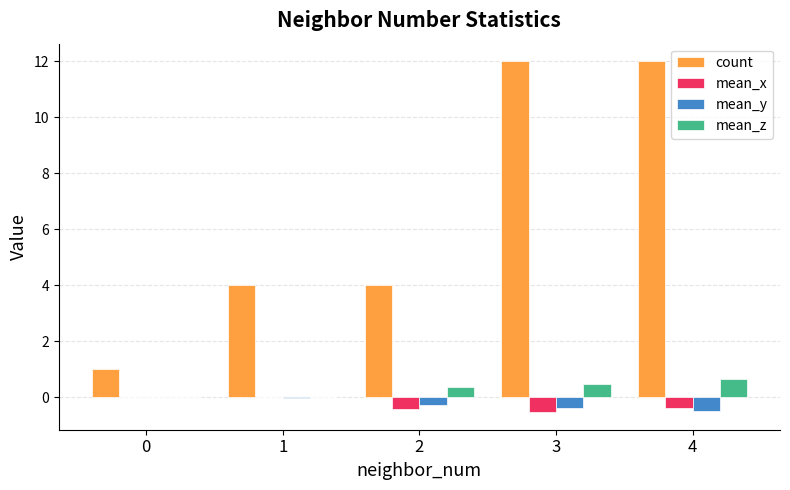

How many distinct data groups are displayed?

4